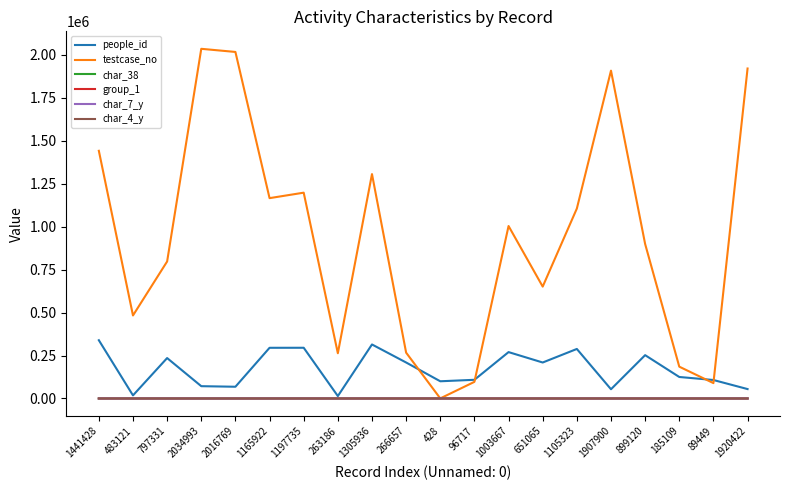

What are all the series names shown in the legend?

people_id, testcase_no, char_38, group_1, char_7_y, char_4_y